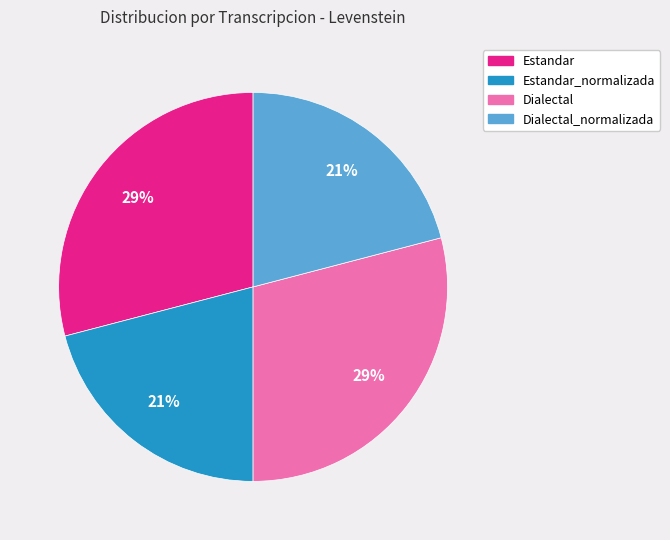

Does any single category account for the majority?

No